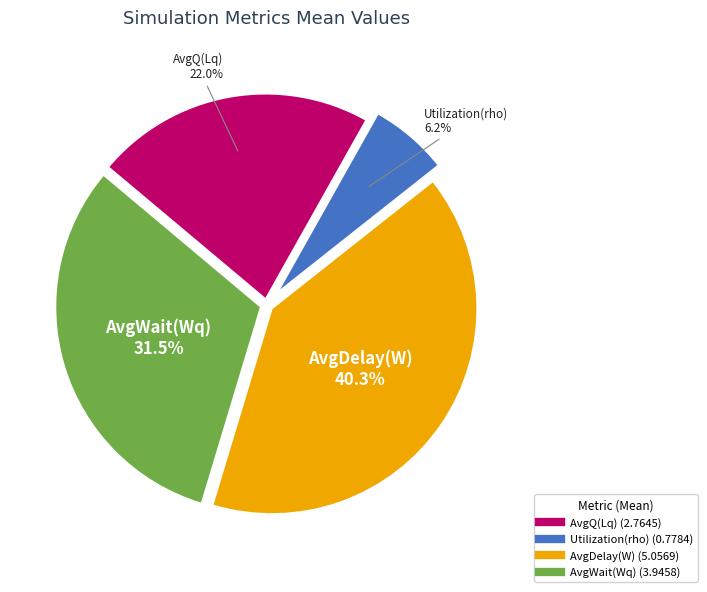

What is the ratio of the value at Utilization(rho) to the value at AvgQ(Lq)?

0.3